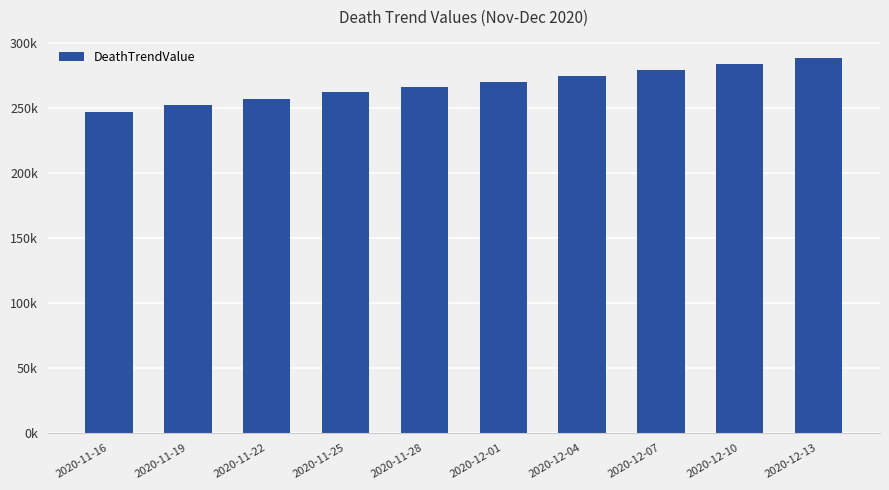

Does the chart contain any negative values?

No